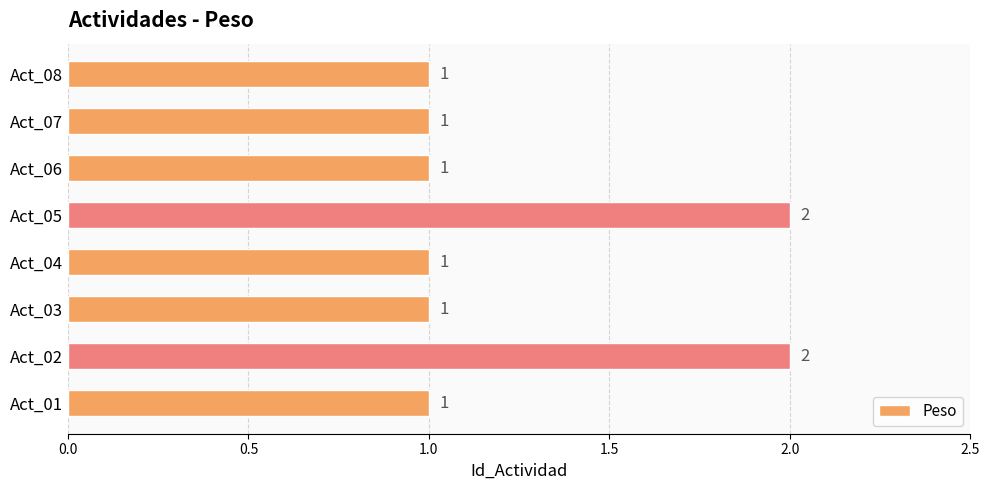

What is the smallest value displayed?

1